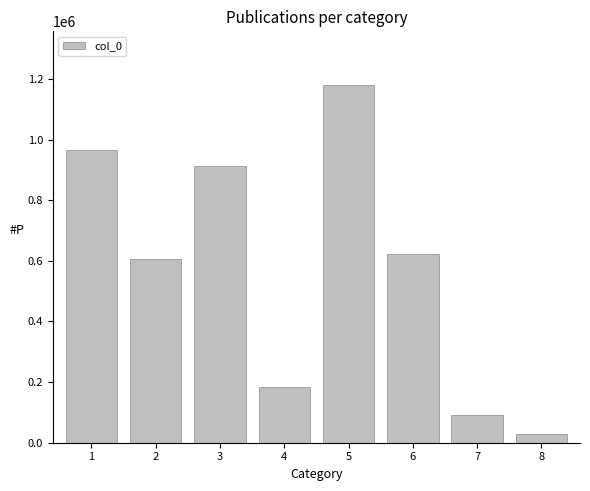

At which label does the data first exceed 623180?

1